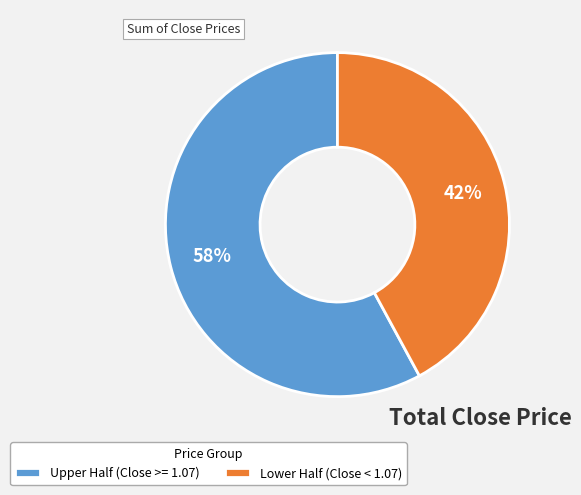

Is it true that Upper Half (Close >= 1.07) is 66% of the pie?

False